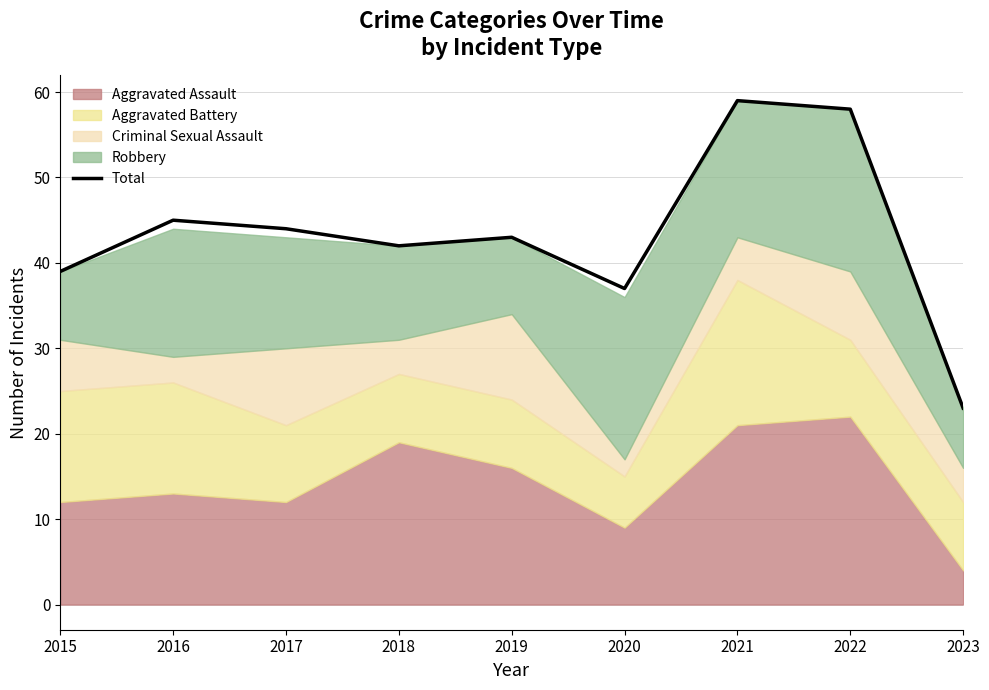

Read the value at 2017, to the nearest 10.

40